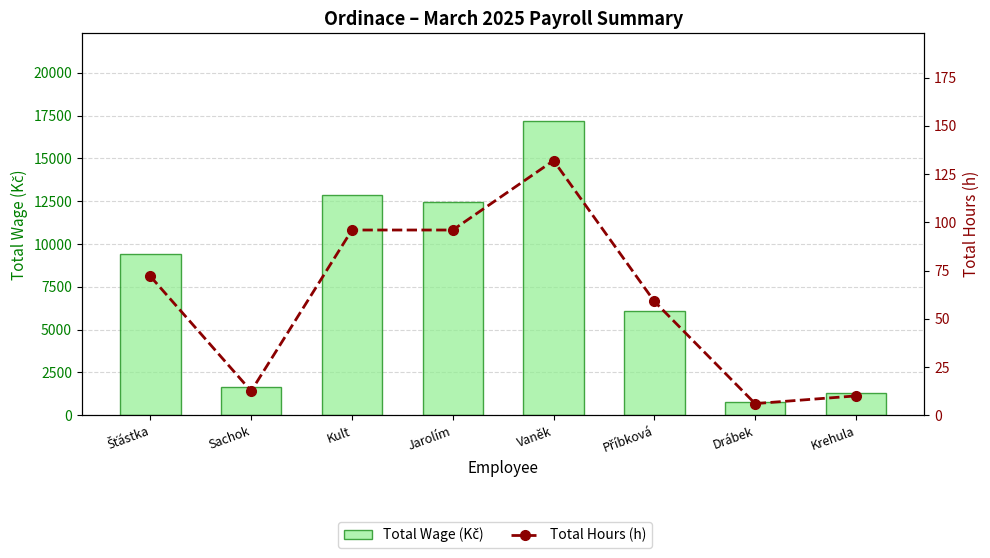

What is the approximate value of Total Wage (Kč) at Sachok?

1625.0